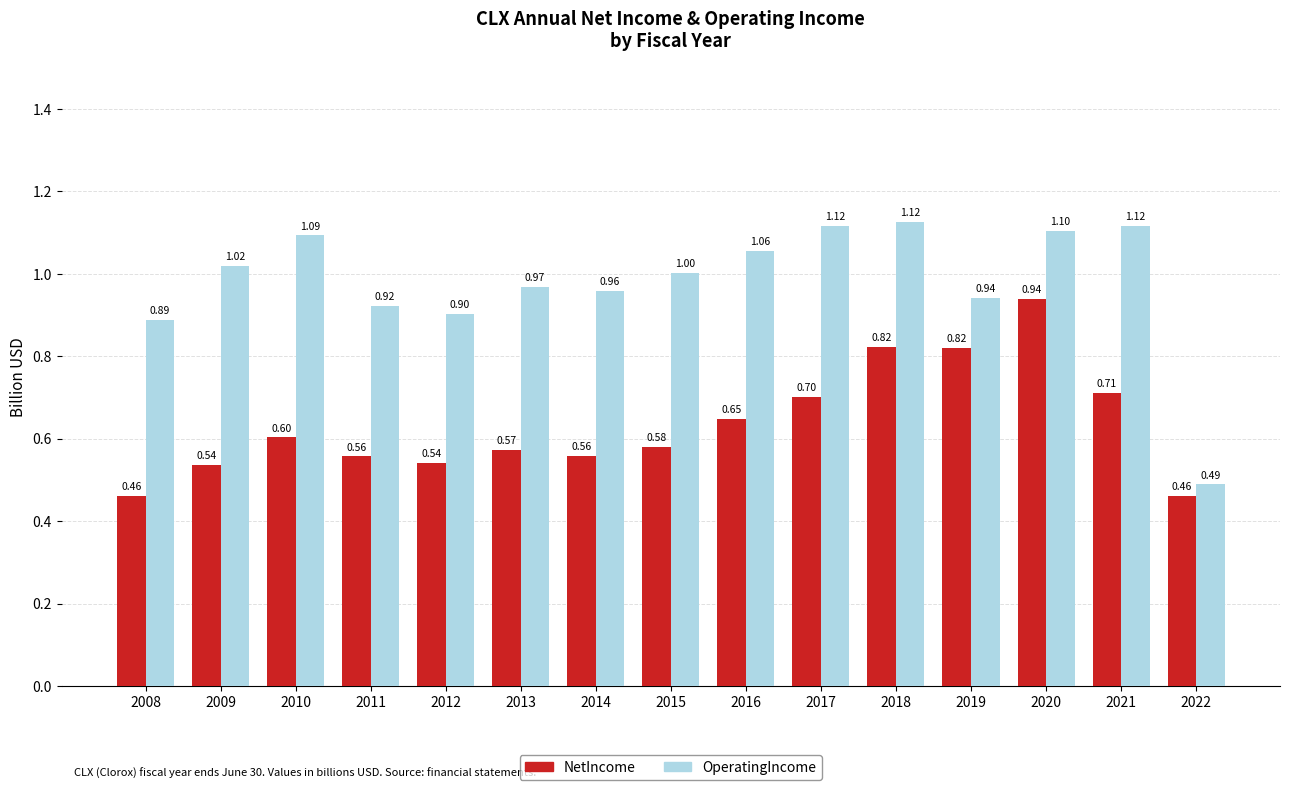

What is the average value of the OperatingIncome series?

1.0